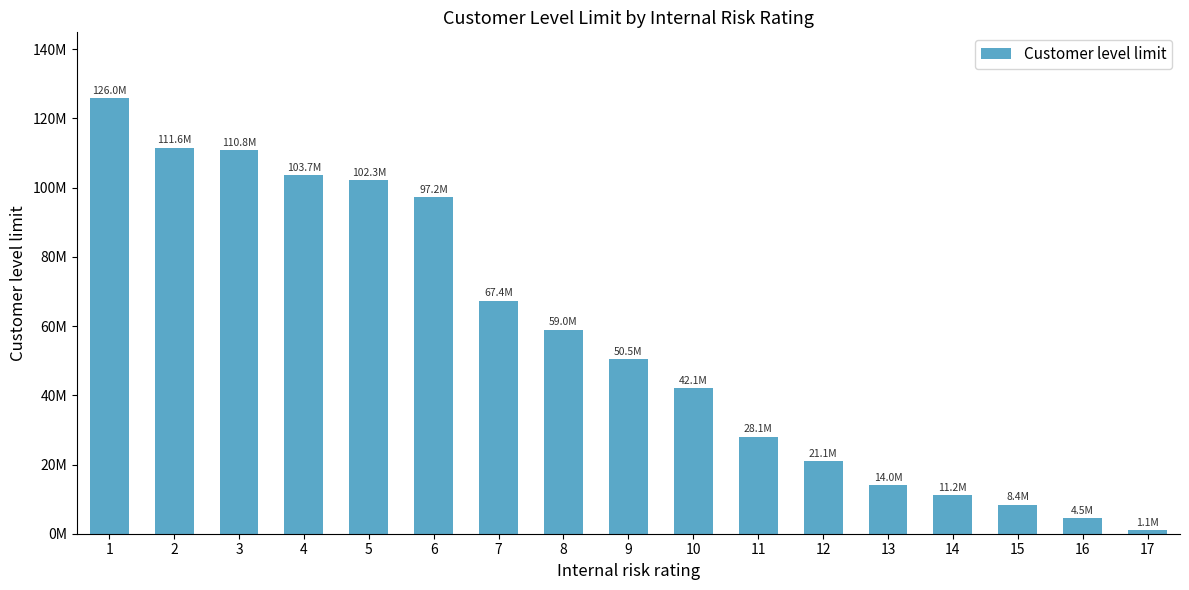

The value at 3 is 110800000. True or false?

True